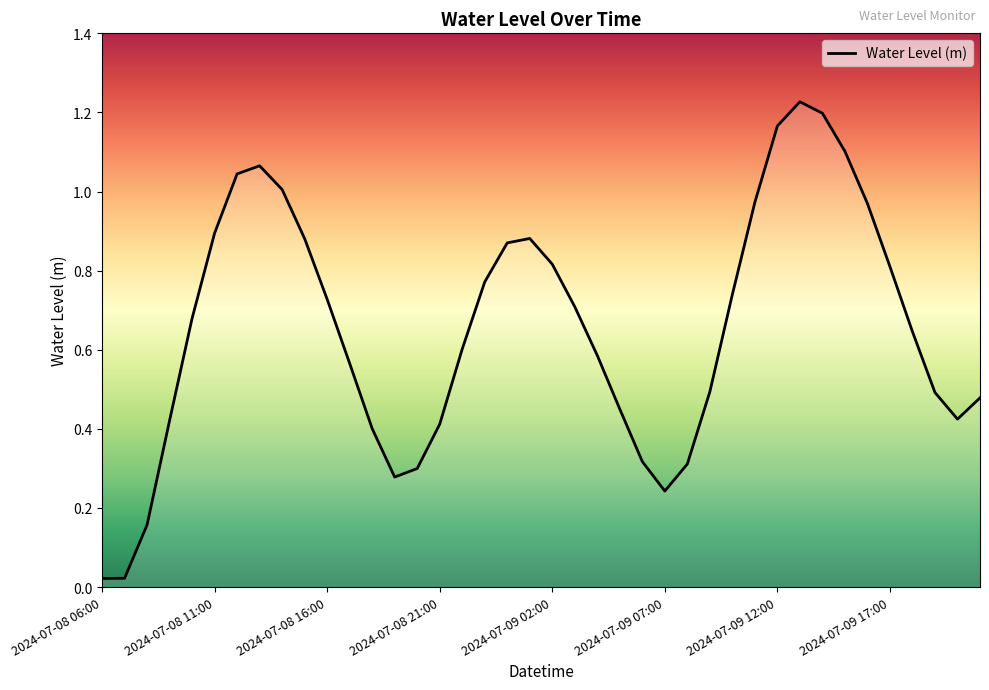

Rank the categories by value from lowest to highest.

2024-07-08 06:00, 2024-07-08 11:00, 2024-07-08 16:00, 25, 13, 14, 26, 24, 12, 15, 2024-07-08 21:00, 38, 23, 39, 37, 27, 11, 22, 16, 36, 2024-07-09 02:00, 21, 10, 28, 17, 35, 20, 18, 9, 19, 2024-07-09 07:00, 34, 29, 8, 2024-07-09 12:00, 2024-07-09 17:00, 33, 30, 32, 31